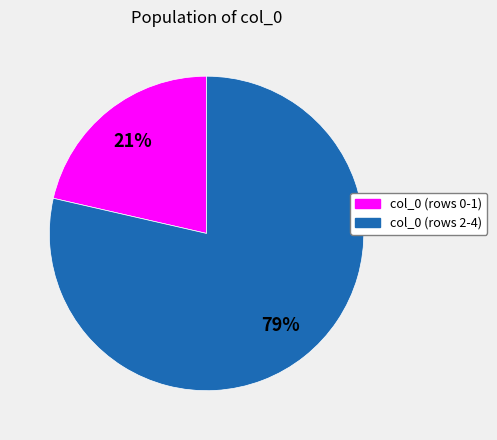

True or false: col_0 (rows 2-4) accounts for 79% of the total.

True